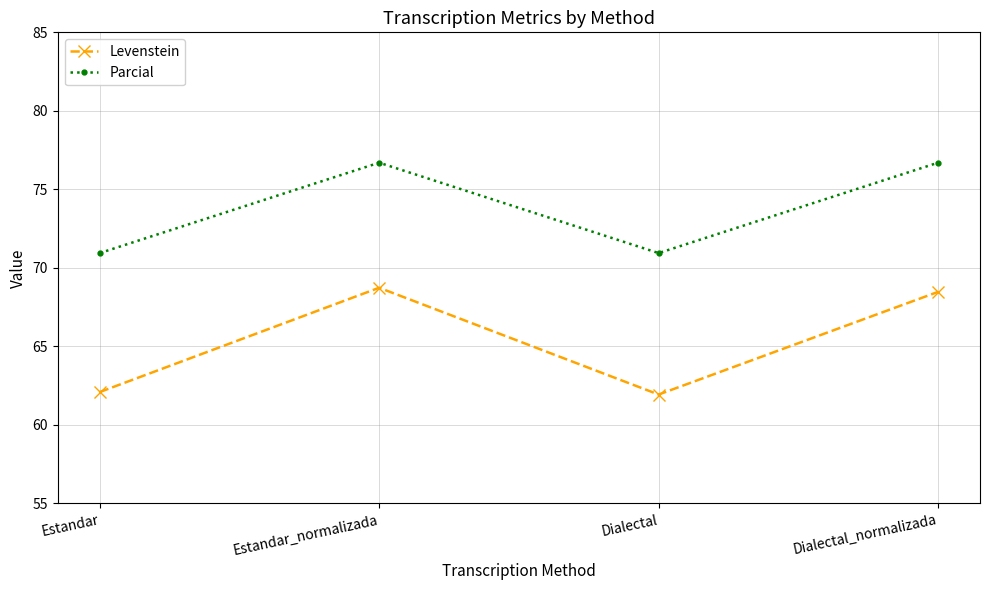

Rank the series at Dialectal from lowest to highest value.

Levenstein, Parcial